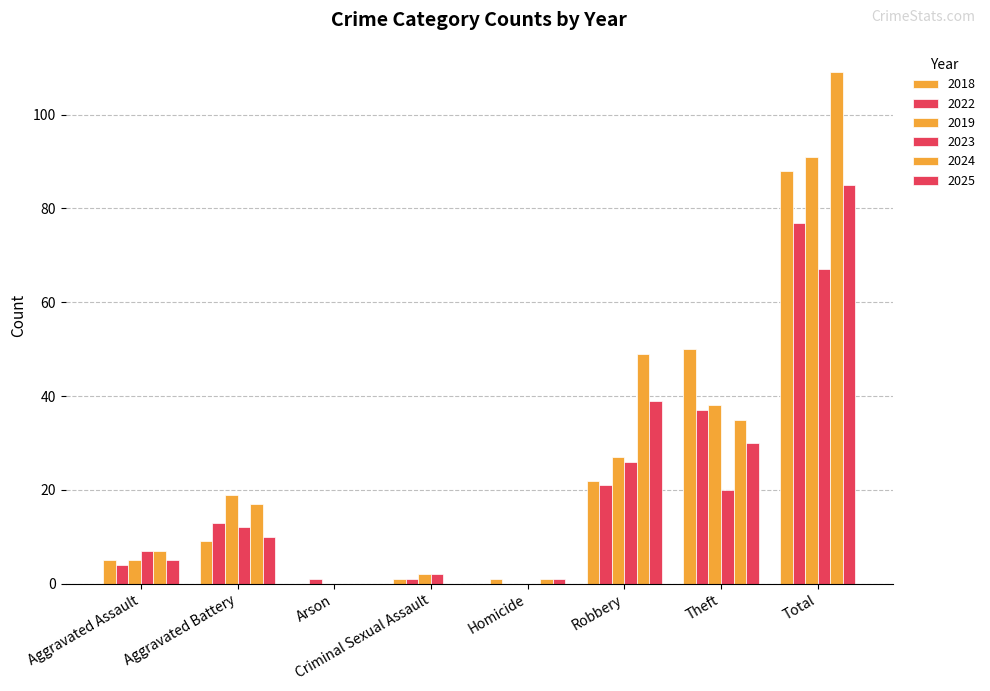

What is the average value of the 2018 series?

22